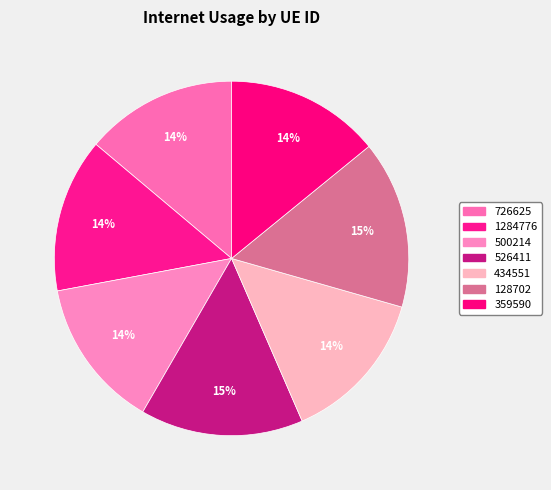

To the nearest percent, what percentage of the pie is 128702?

15%